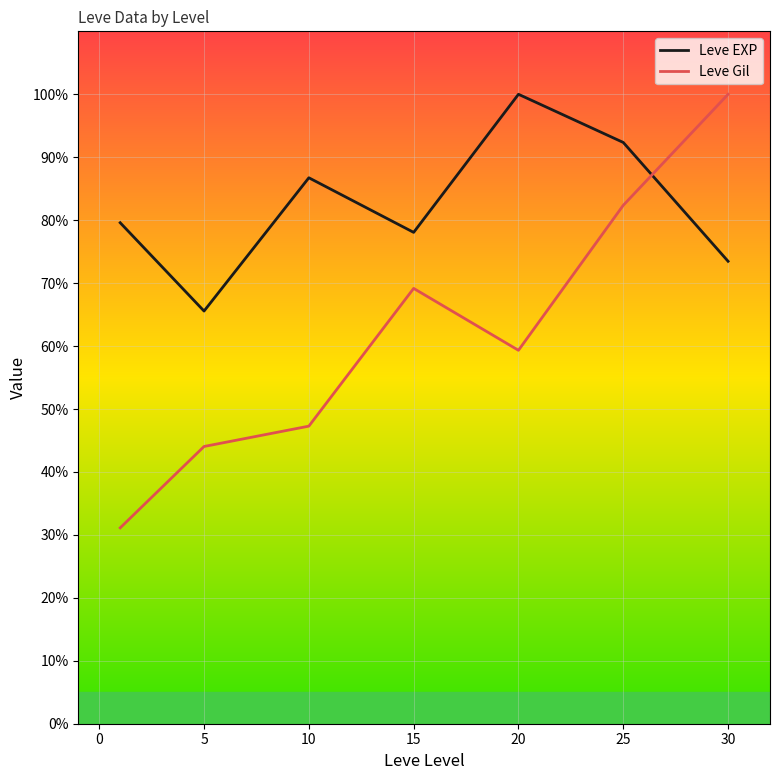

What are all the series names shown in the legend?

Leve EXP, Leve Gil